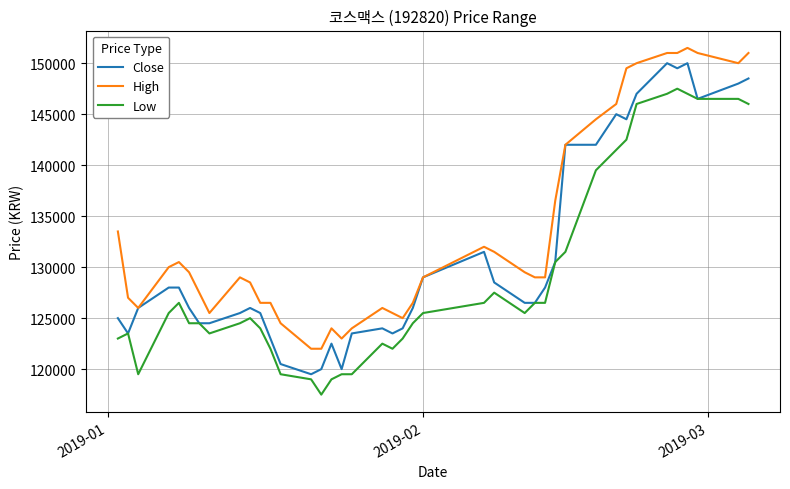

Which series has the largest total across all categories?

High